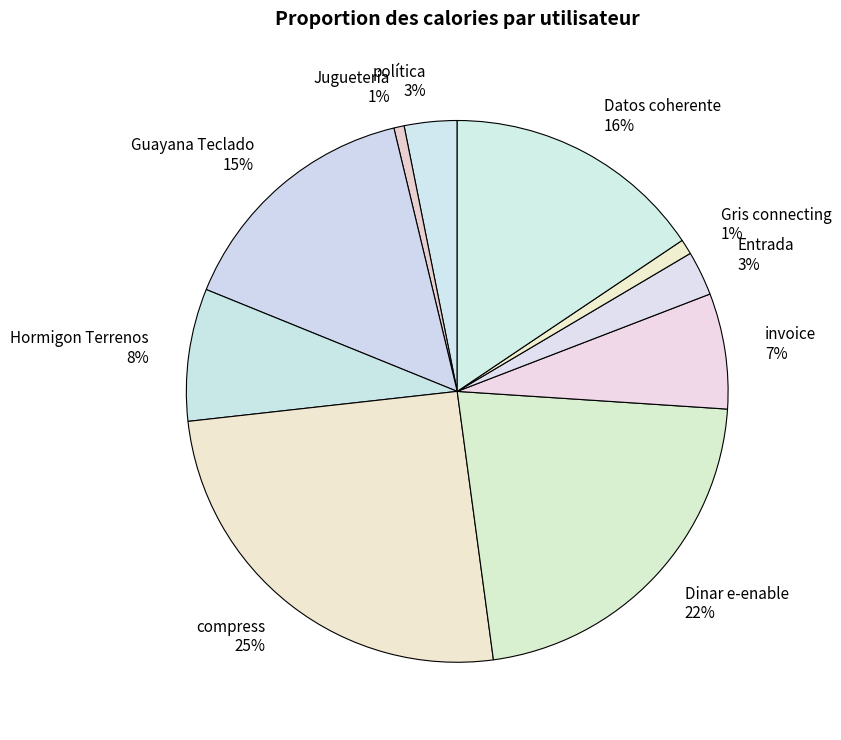

Which category has the biggest portion of the pie?

compress